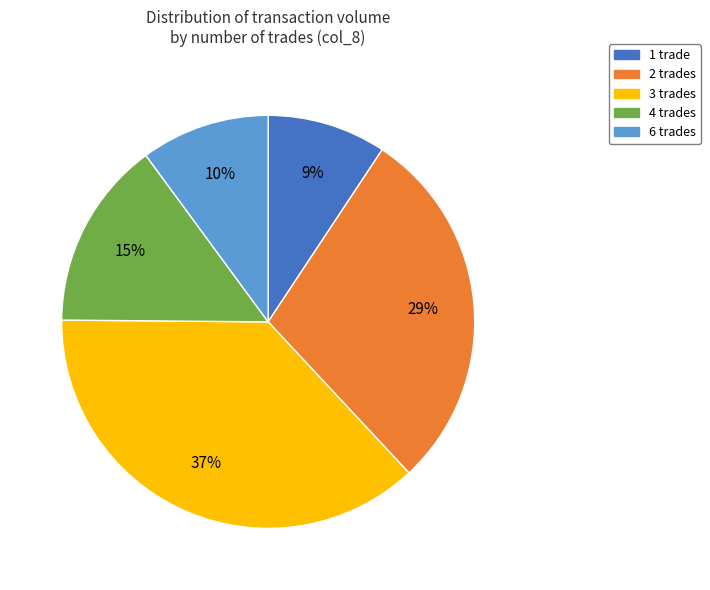

To the nearest percent, what is the average slice percentage?

20%